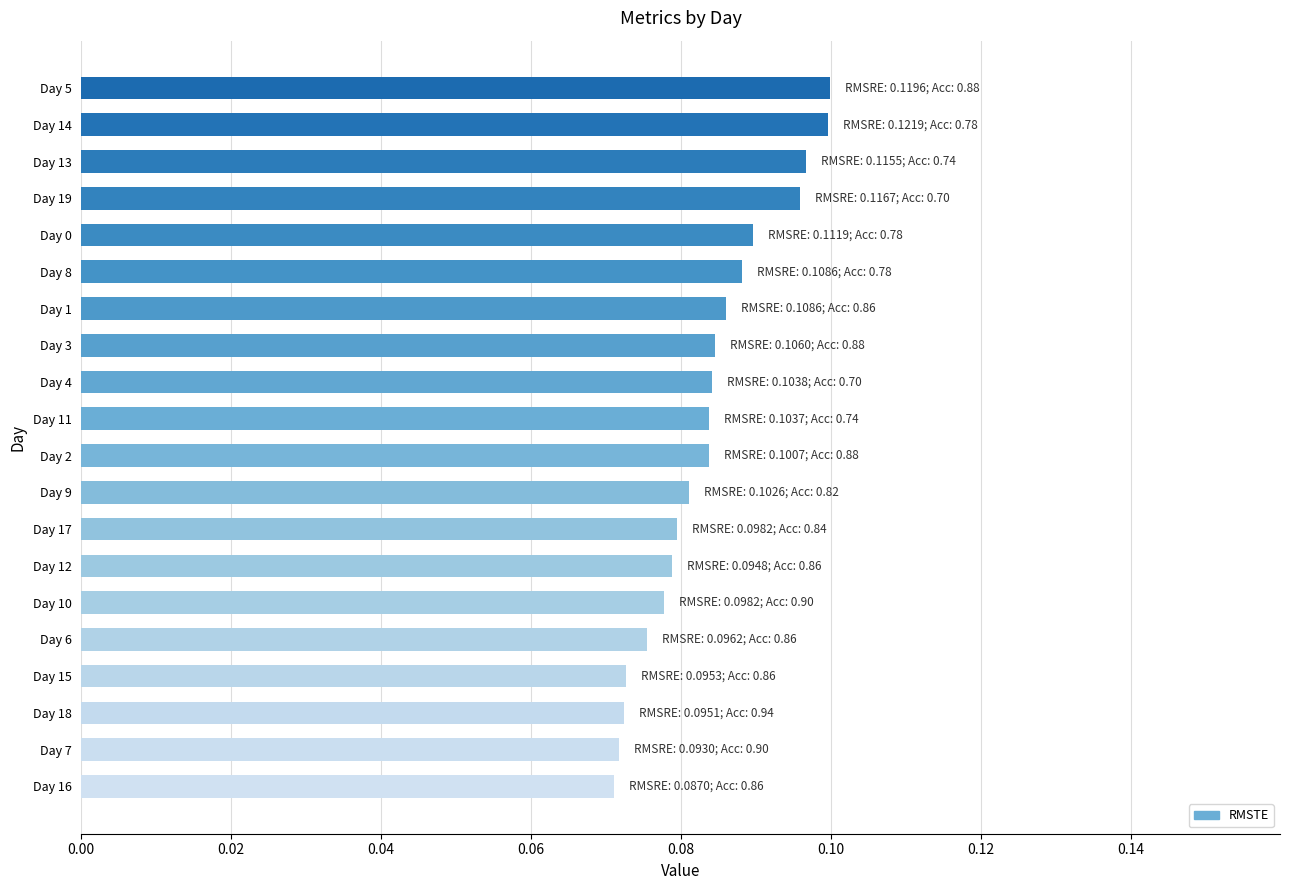

True or false: the data shows 0.1 at Day 17.

True